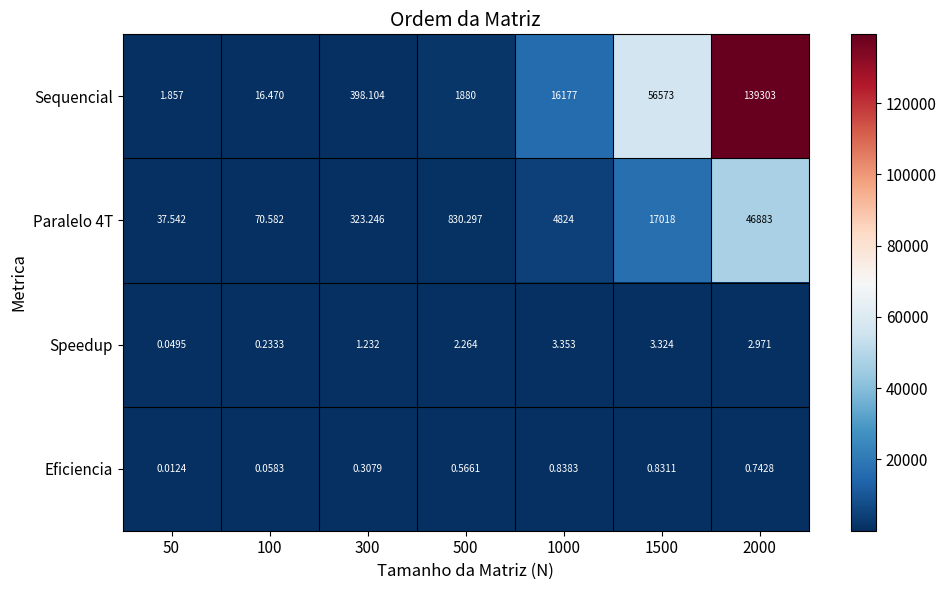

How many distinct data groups are displayed?

4